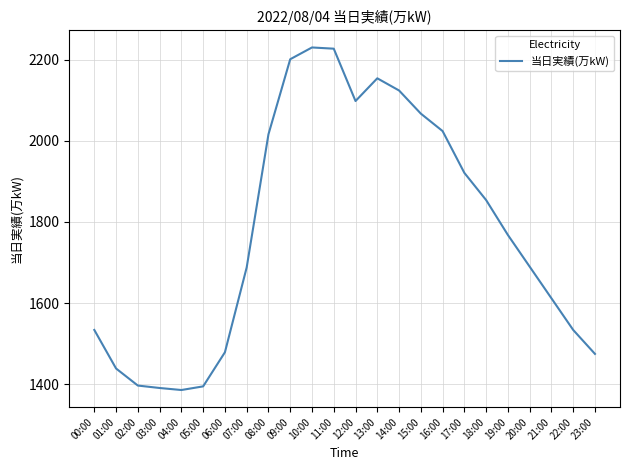

True or false: the data has more than 0 interior local peaks.

True